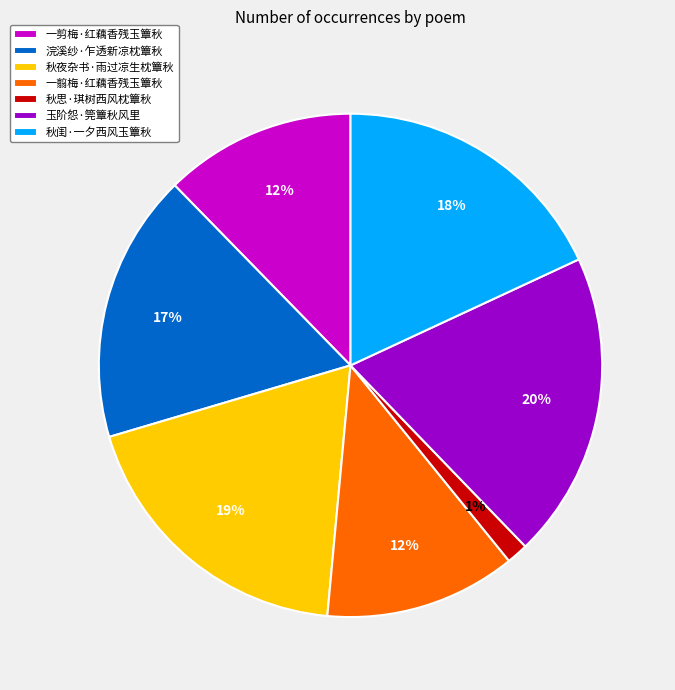

Is there a majority slice in this chart?

No